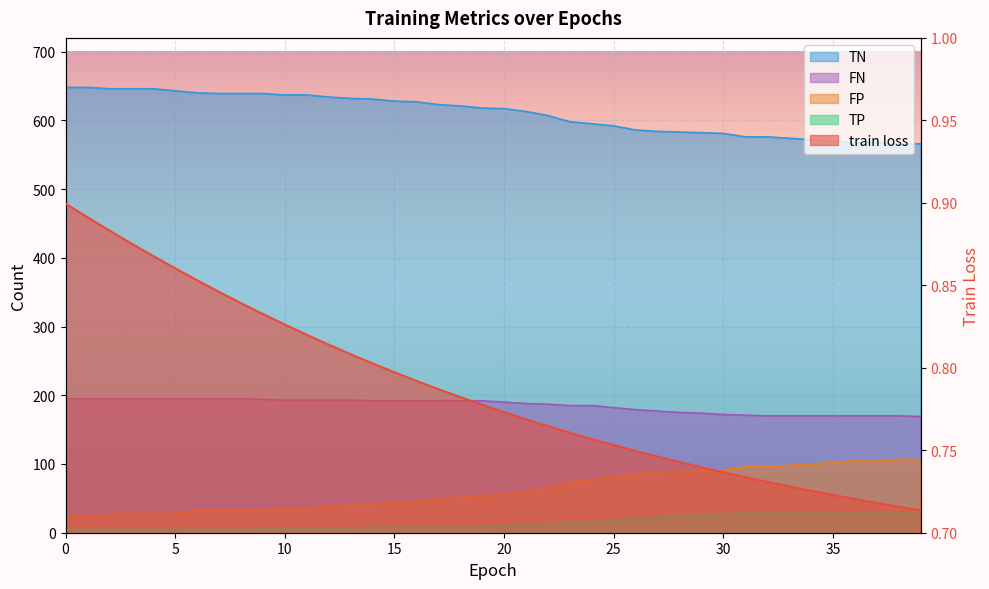

Which category has the lowest value in the train loss series?

39